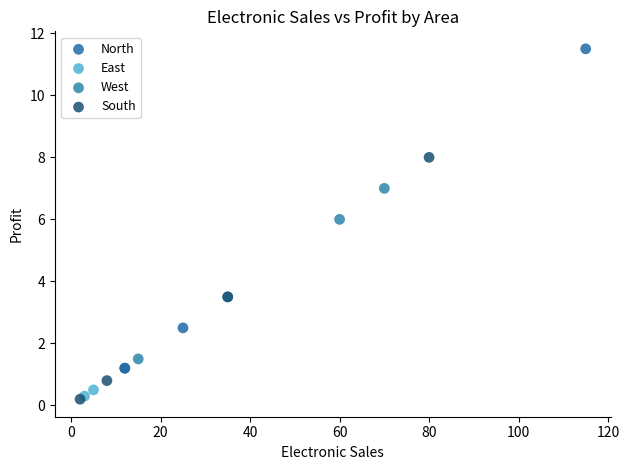

Which series has the widest spread of Y values?

North